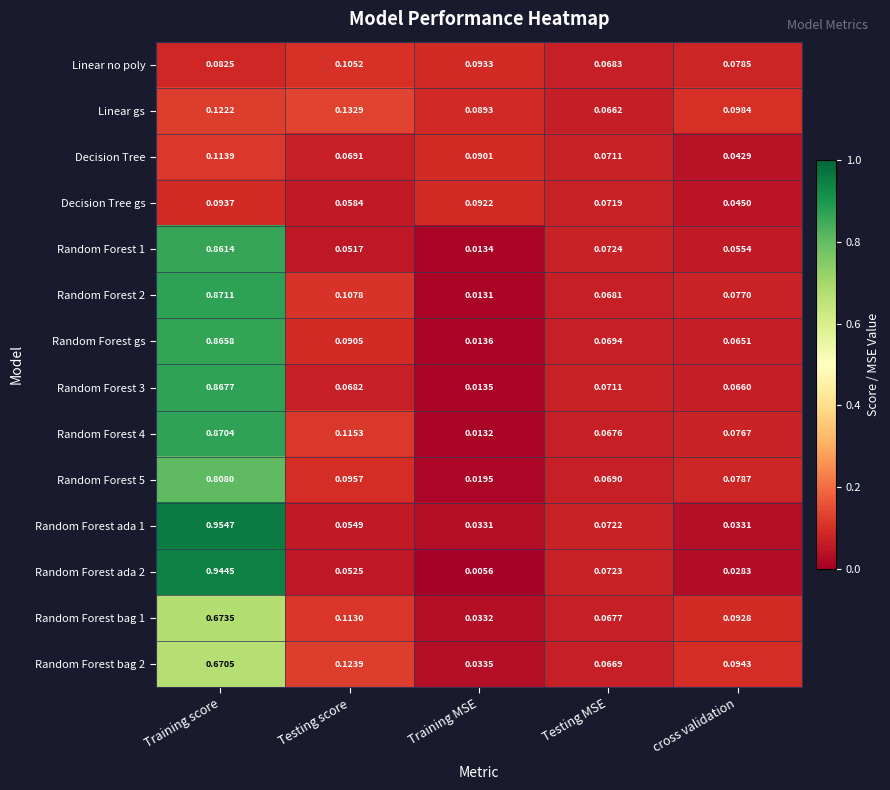

At which label is Random Forest 5 closest to 0?

Training MSE